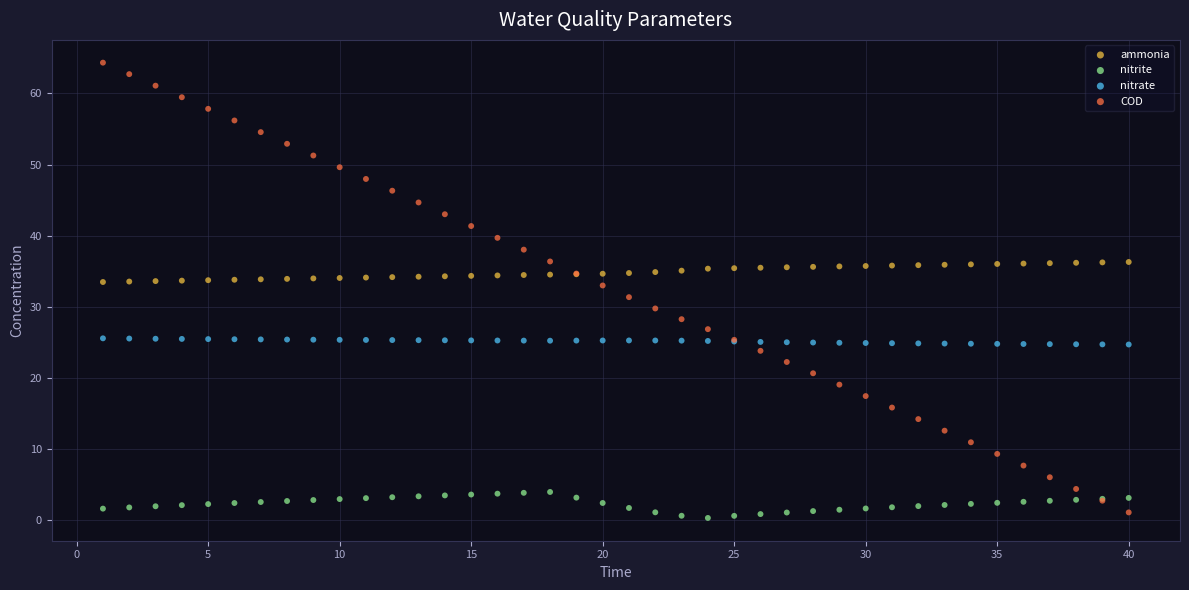

Which series reaches the maximum Y coordinate?

COD